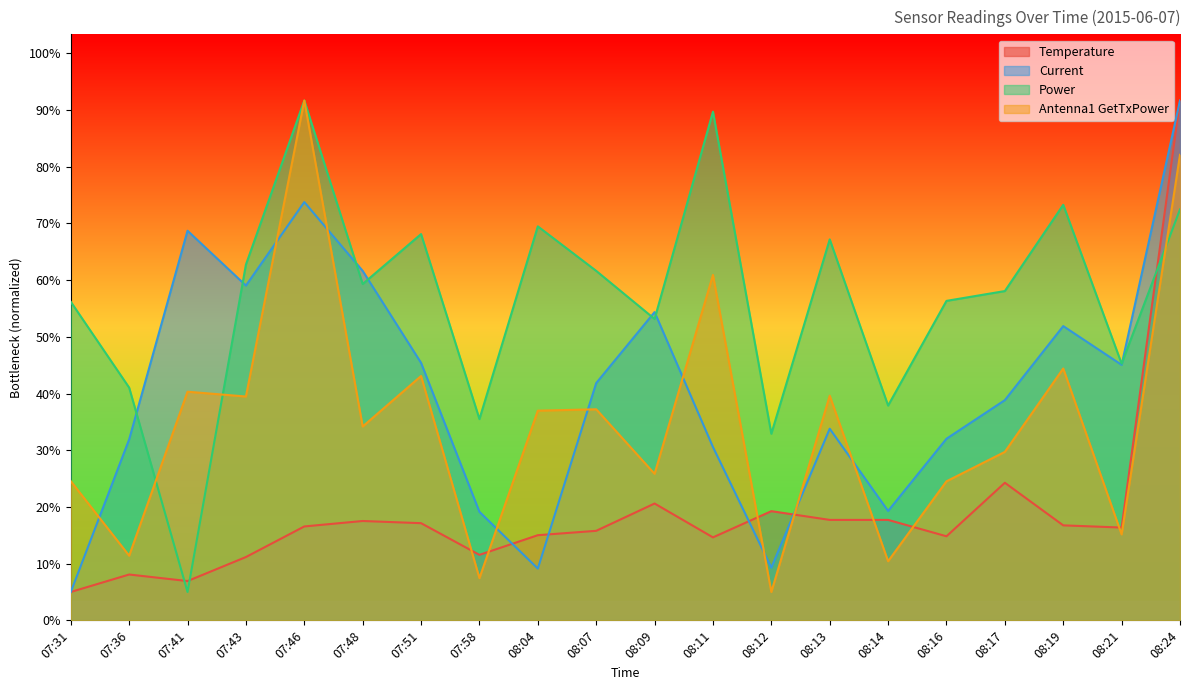

What is the spread (max minus min) of values at 07:48?

132.3